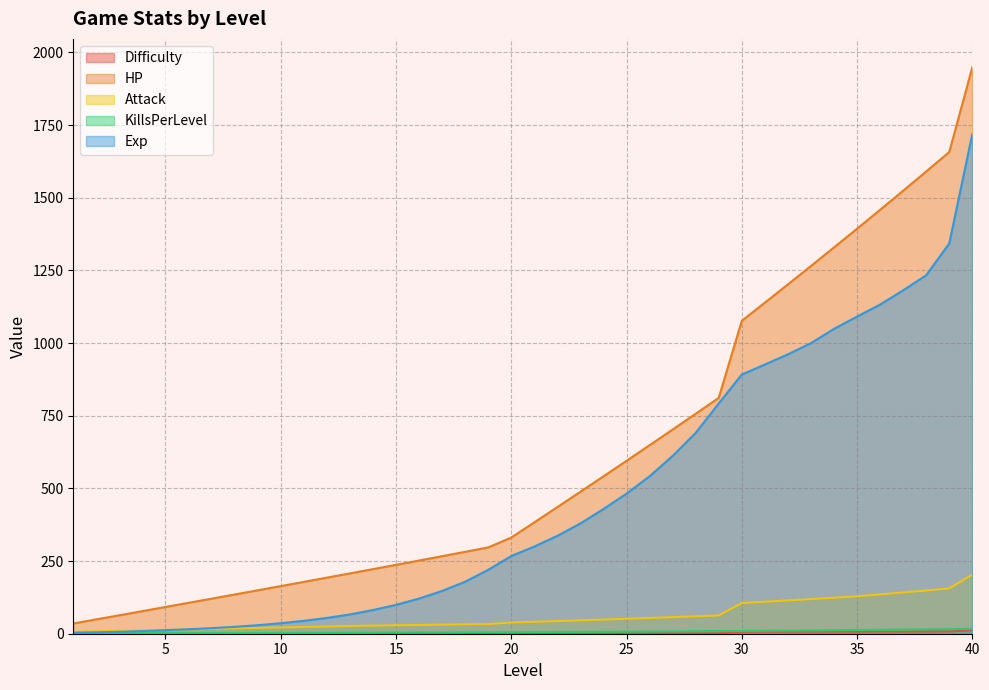

Which has a higher value, 28 or 8?

28